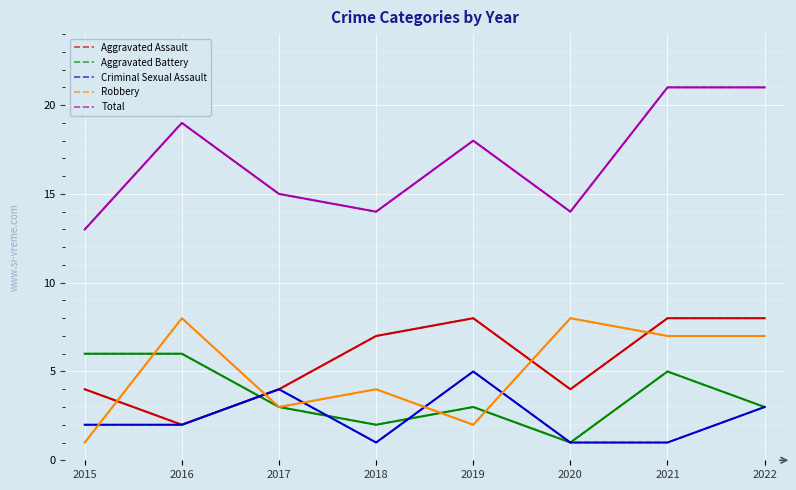

What is the sum of all Robbery values?

40